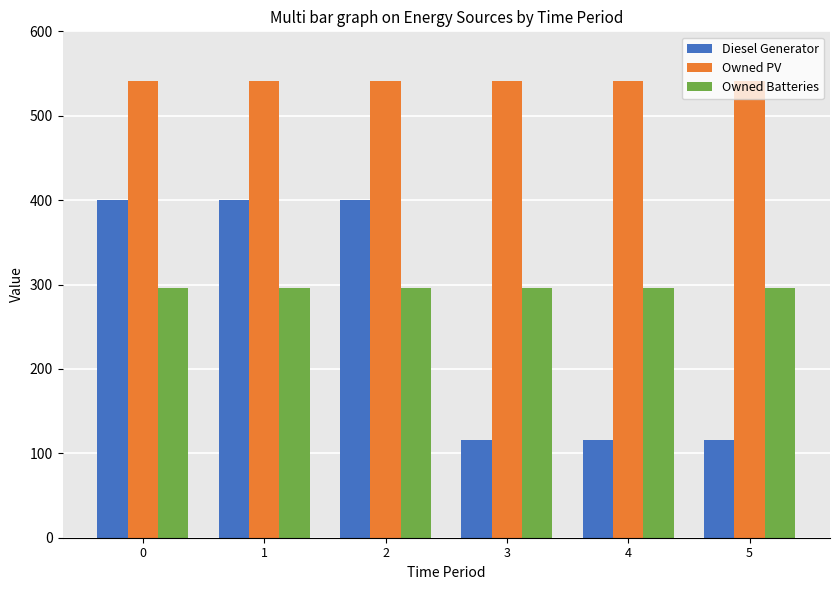

What is the average value of the Diesel Generator series?

258